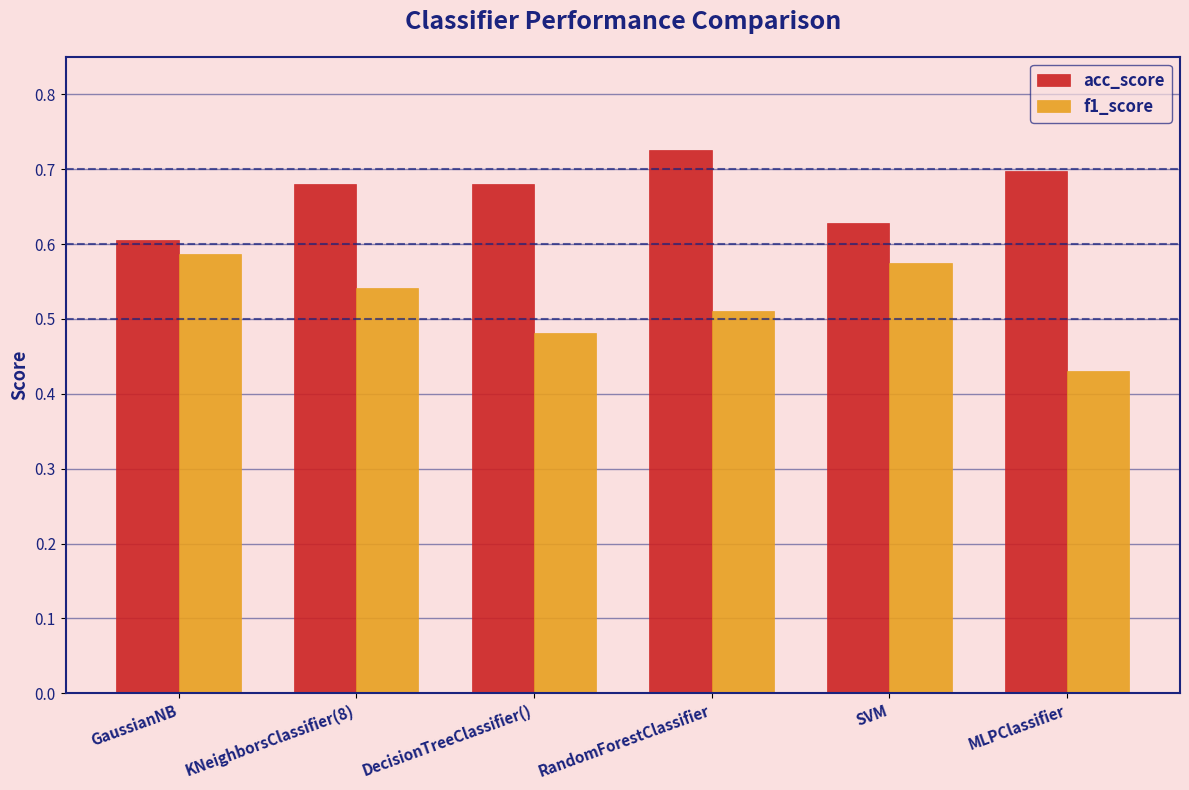

The value of acc_score at DecisionTreeClassifier() is 0.7. True or false?

True